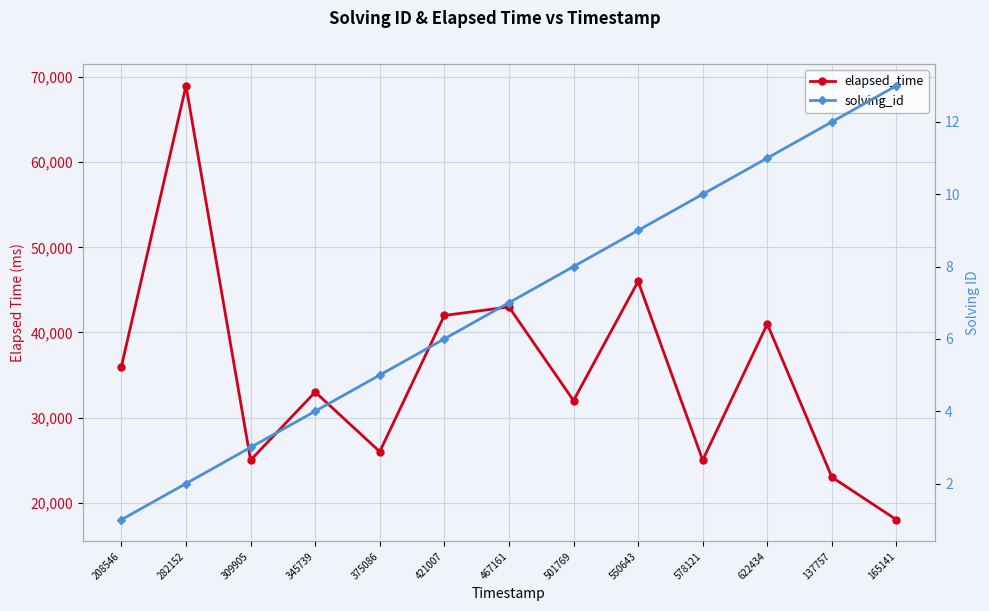

Which series has the widest spread of values?

elapsed_time